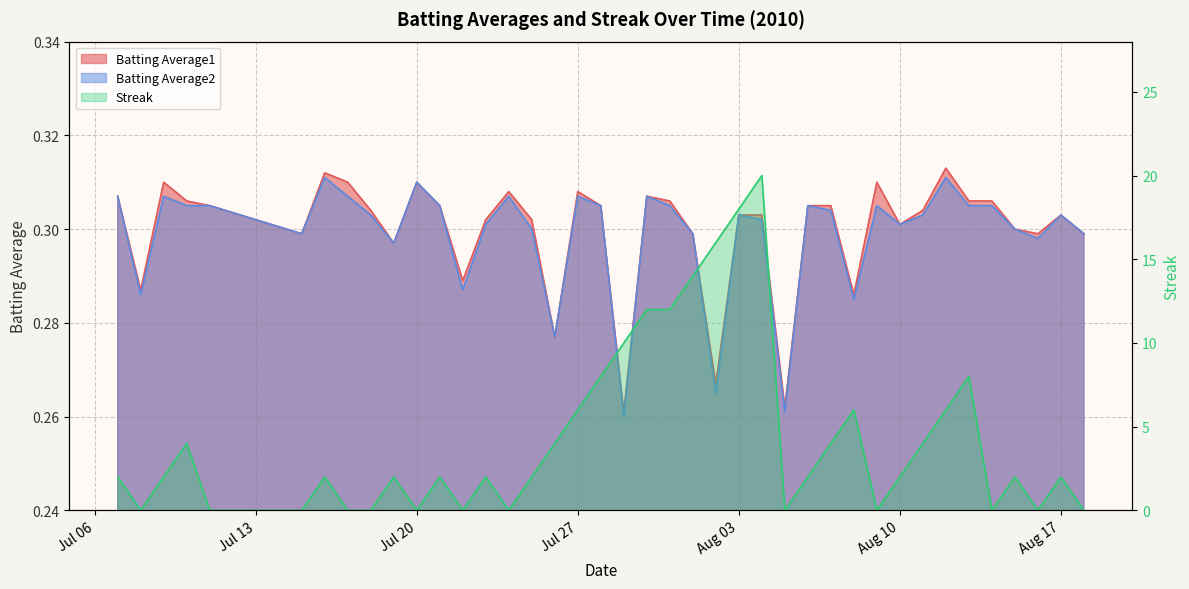

True or false: Batting Average2 and Batting Average1 cross at least once.

False